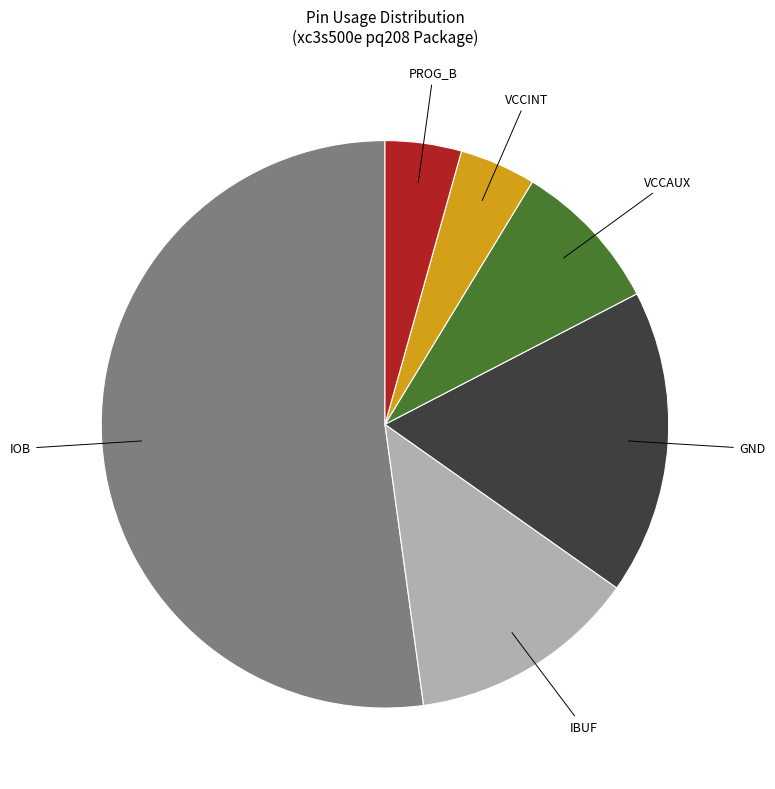

Is there a majority slice in this chart?

Yes